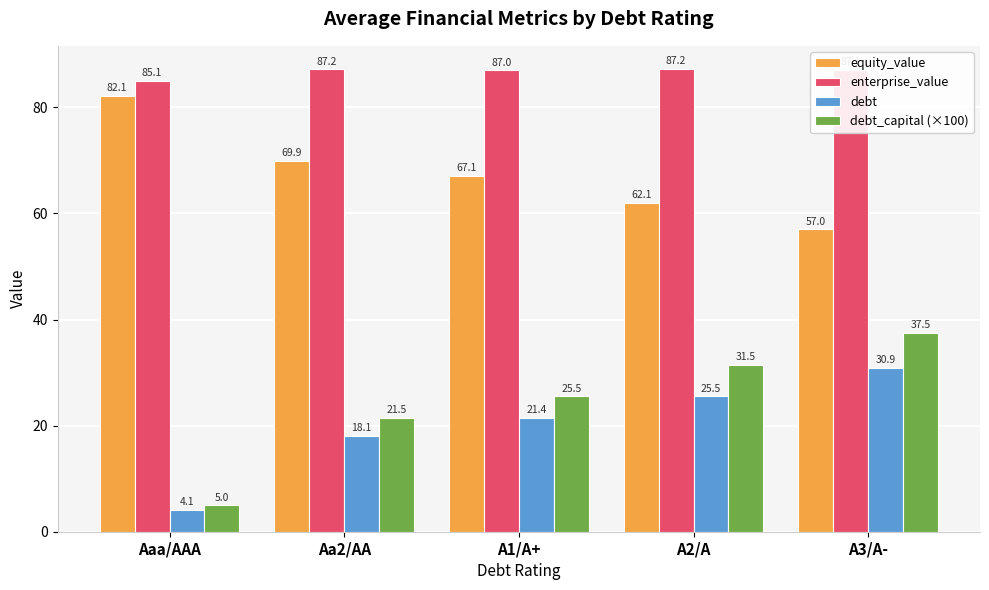

What is the sum of all enterprise_value values?

433.6